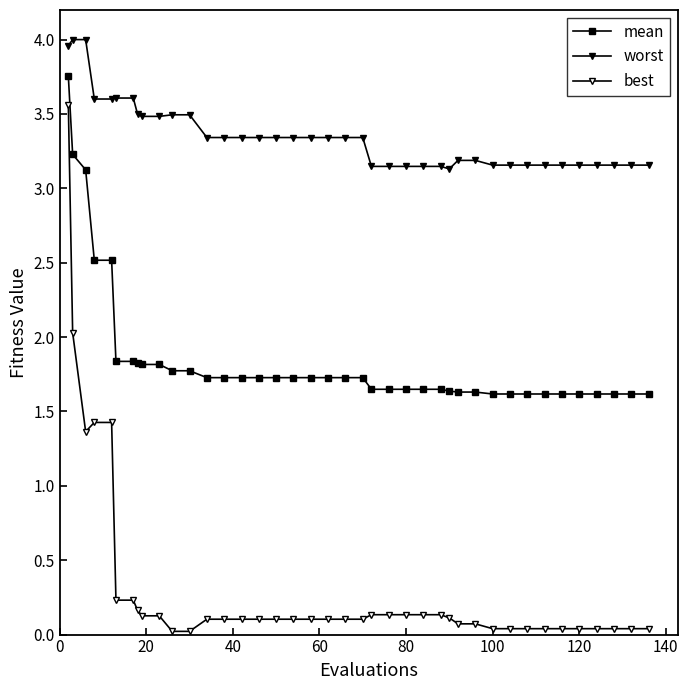

At how many categories does at least one series exceed 2?

40